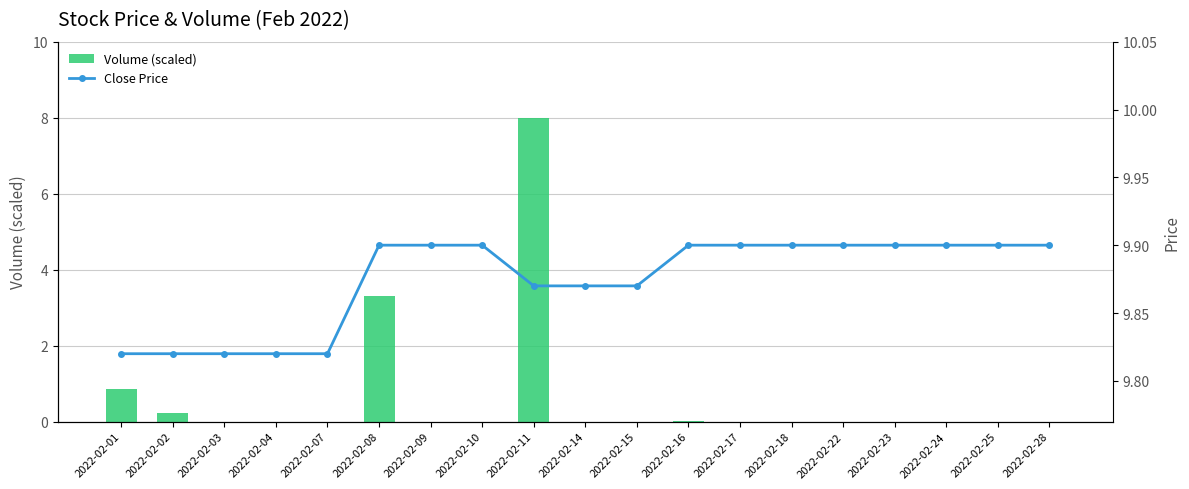

Which series has the widest spread of values?

Volume (scaled)